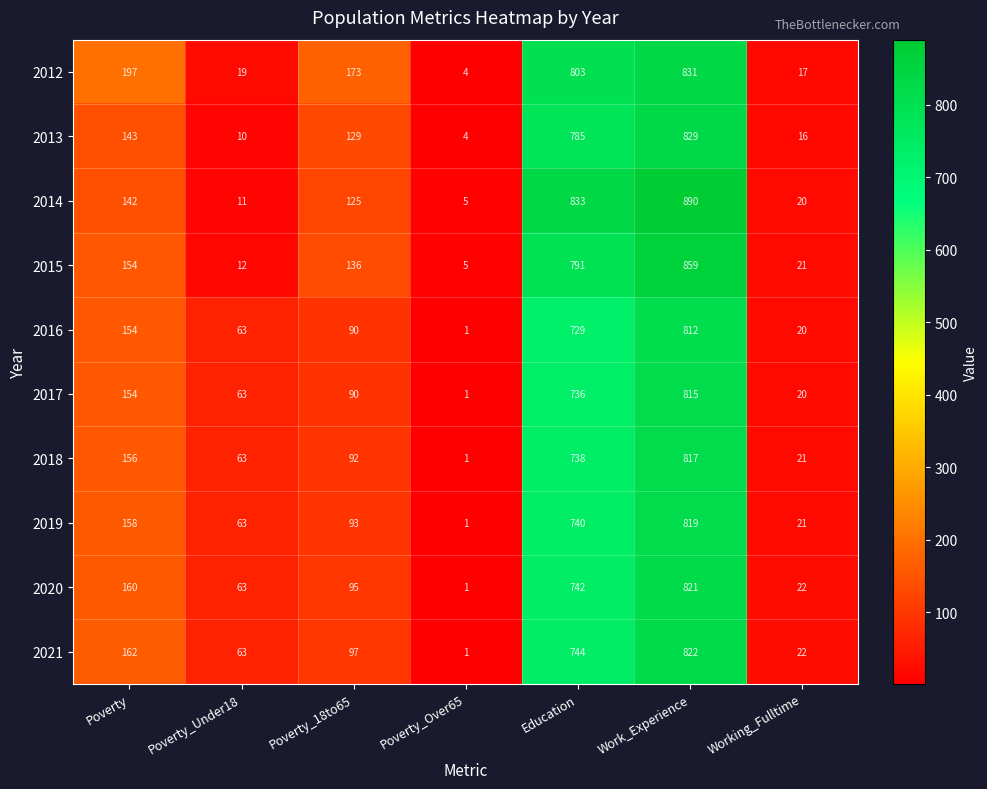

Which series has the largest range (max minus min)?

2014